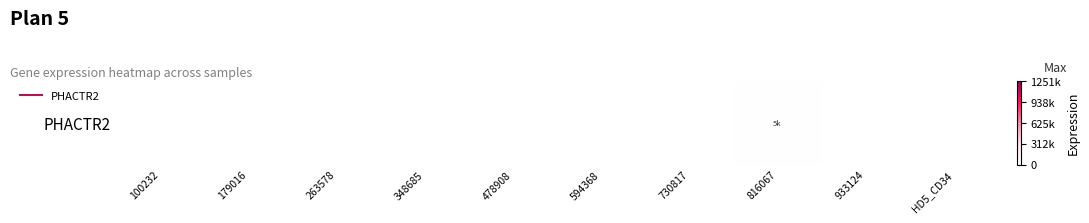

What is the difference between the maximum and second lowest values?

5594